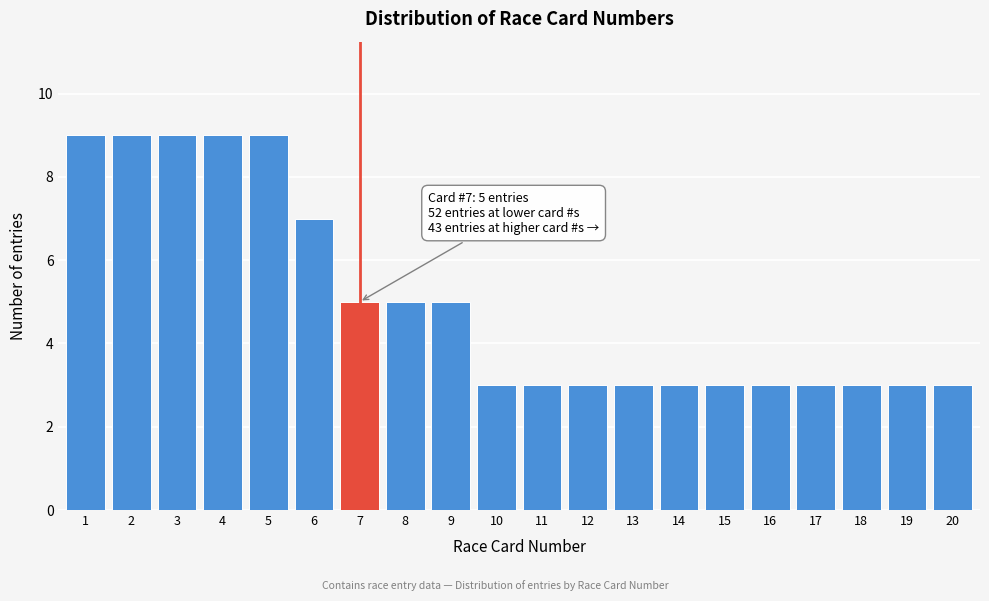

Reading left to right, what are all the values shown in this chart?

1=9	2=9	3=9	4=9	5=9	6=7	7=5	8=5	9=5	10=3	11=3	12=3	13=3	14=3	15=3	16=3	17=3	18=3	19=3	20=3